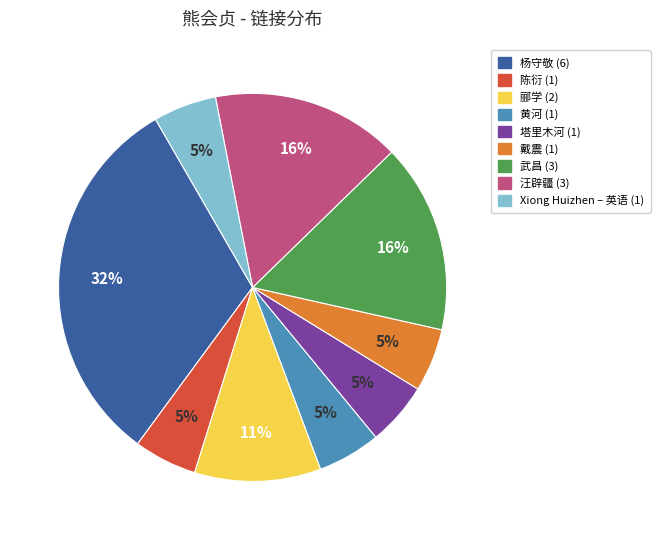

What is the largest slice in the pie chart?

杨守敬